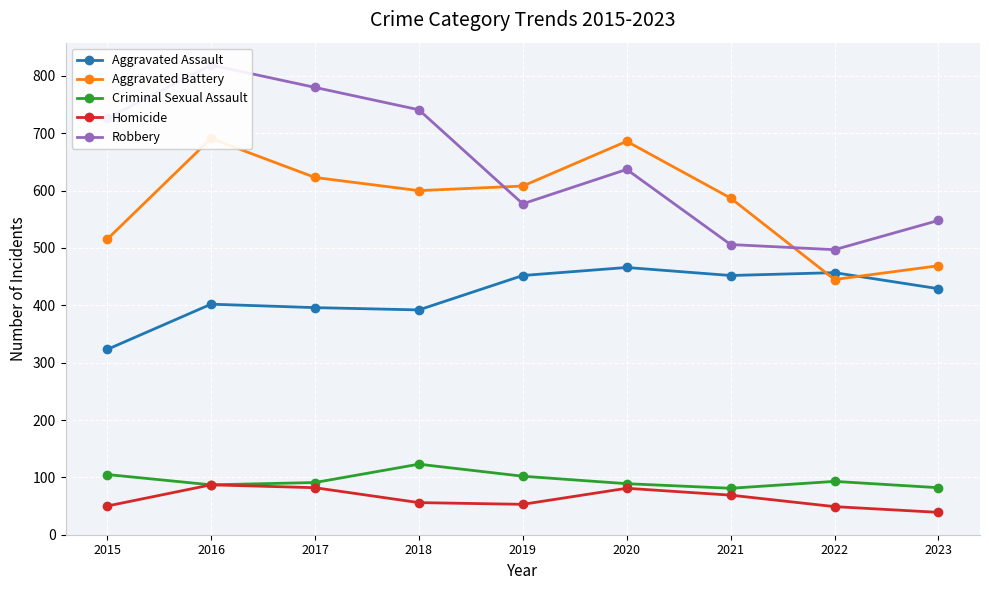

Which category has the highest value in the Aggravated Battery series?

2016